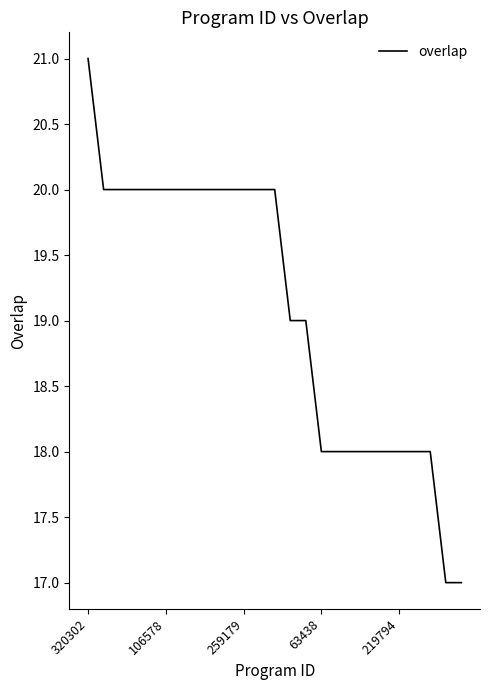

What is the minimum value shown in the chart?

17